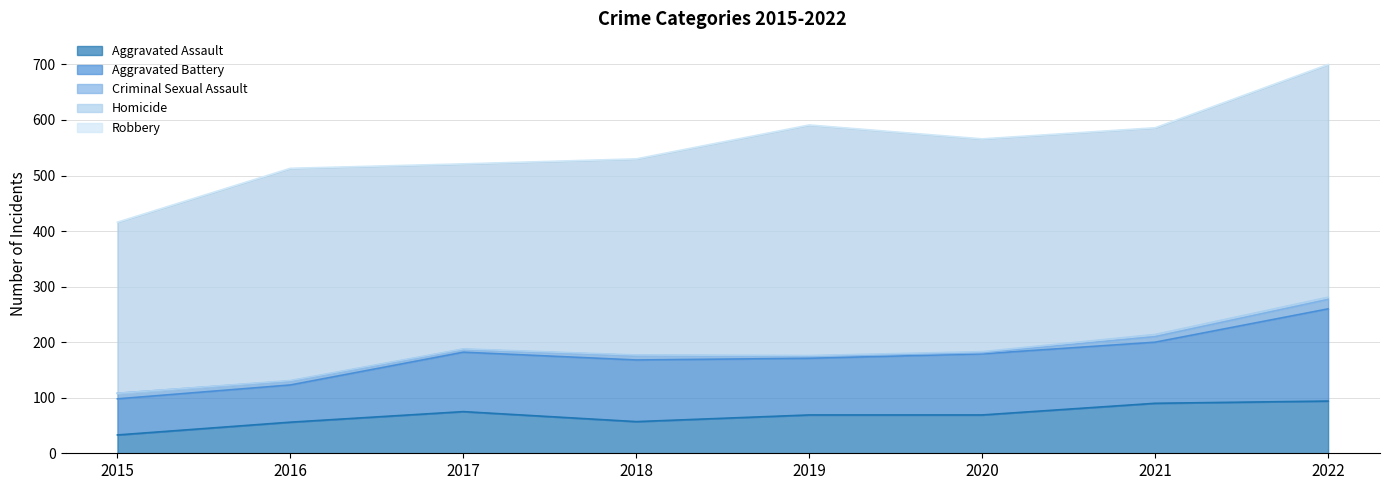

At which label does Criminal Sexual Assault first exceed 8?

2015